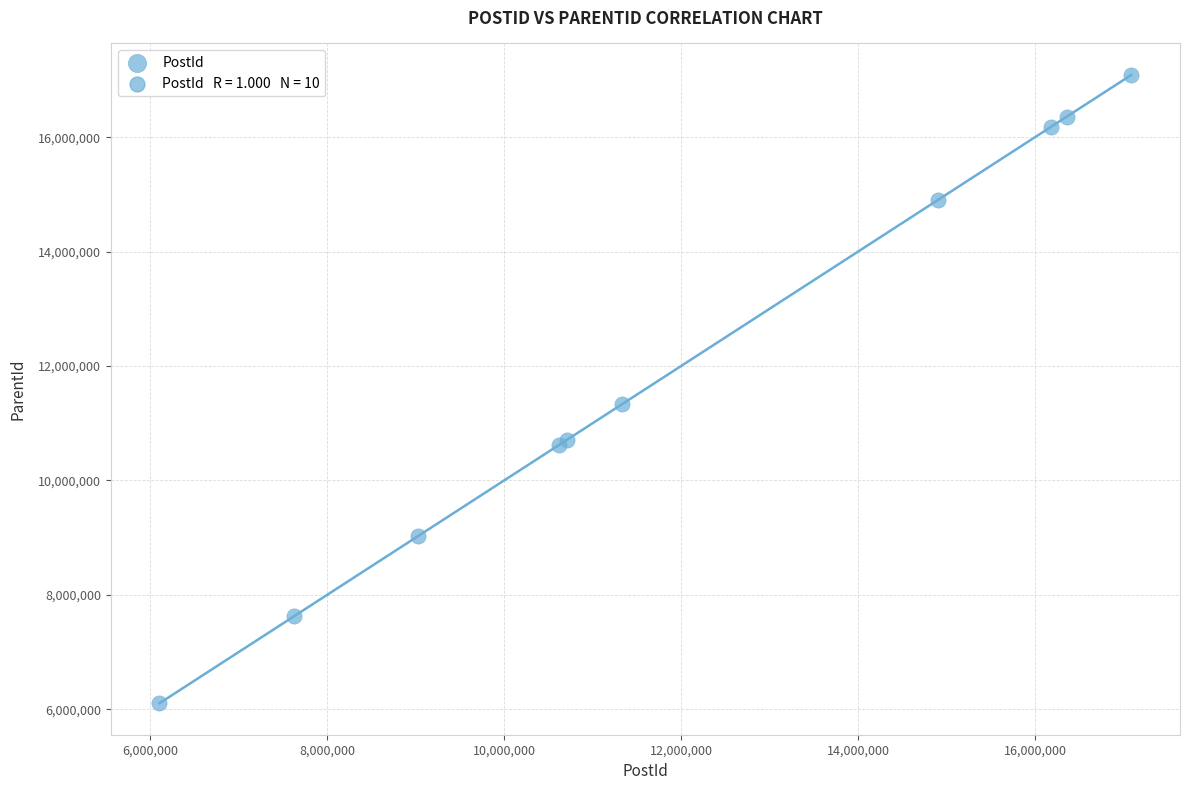

What Y value in the scatter plot is closest to 11597062?

11329336